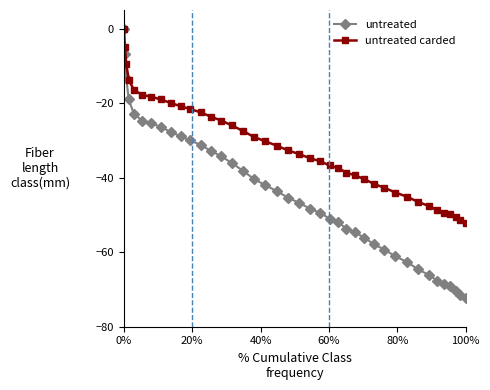

Which series has the largest range (max minus min)?

untreated